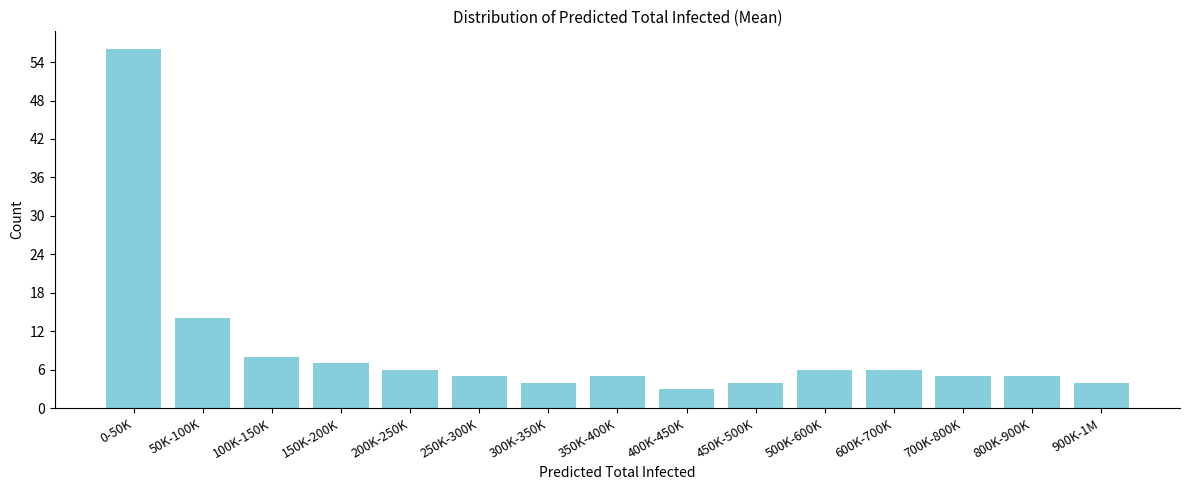

Reading right to left, list all the values displayed in this chart.

900K-1M=4	800K-900K=5	700K-800K=5	600K-700K=6	500K-600K=6	450K-500K=4	400K-450K=3	350K-400K=5	300K-350K=4	250K-300K=5	200K-250K=6	150K-200K=7	100K-150K=8	50K-100K=14	0-50K=56